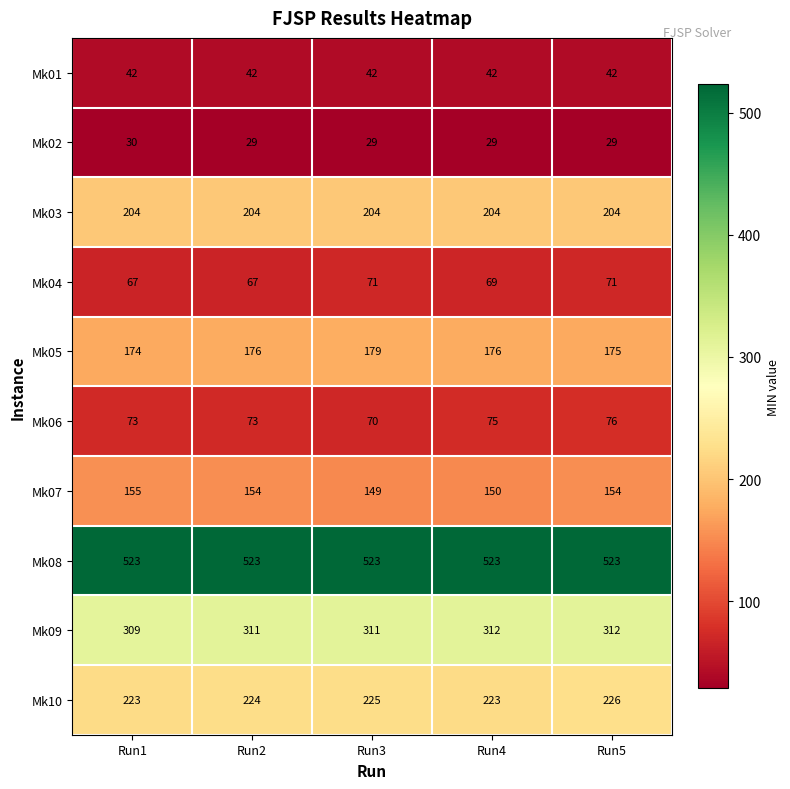

The Mk04 series shows 32 at Run2. True or false?

False